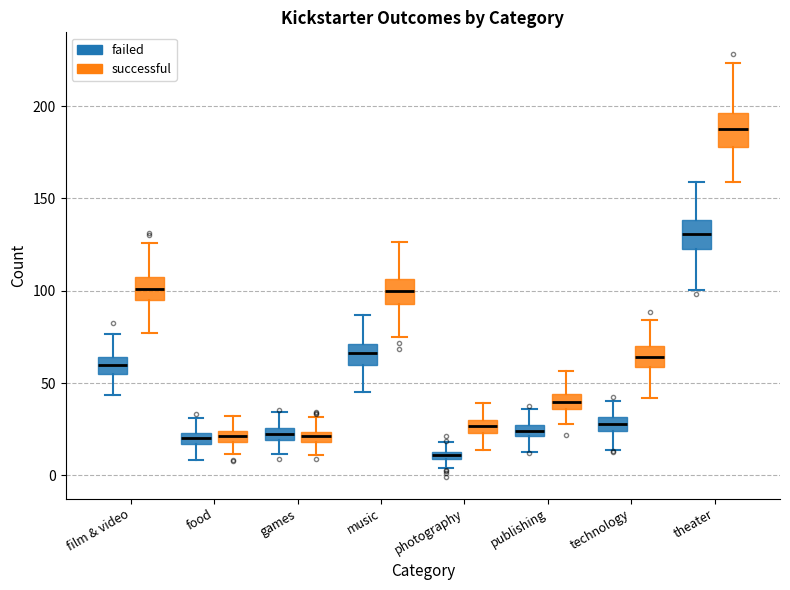

Where does the median line of the box for food (failed) sit on the y-axis? The values are not printed on the chart, so give them approximately, as read against the axis.

20